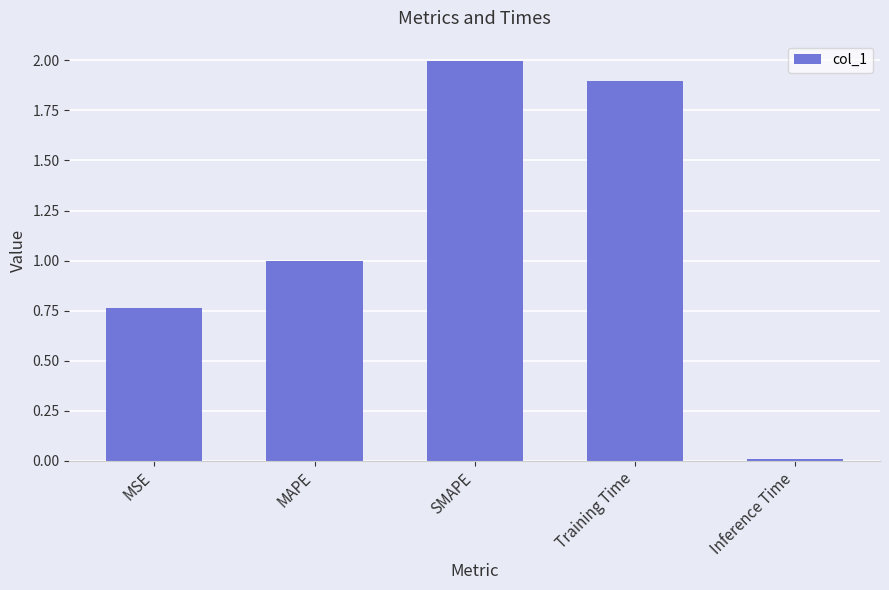

Where is the data nearest to the value 1?

MAPE